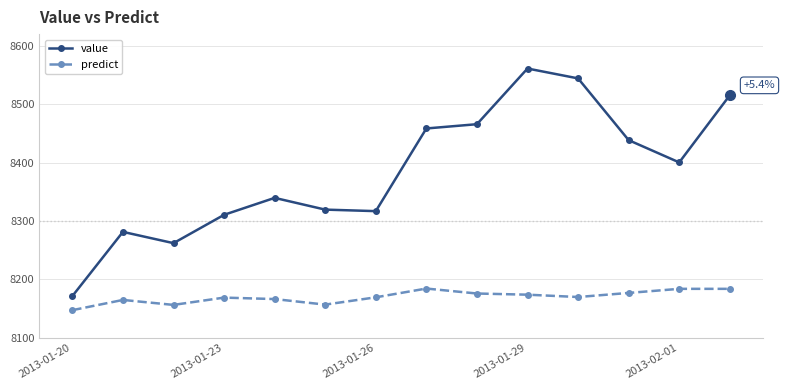

True or false: value has more than 1 interior local peaks.

True